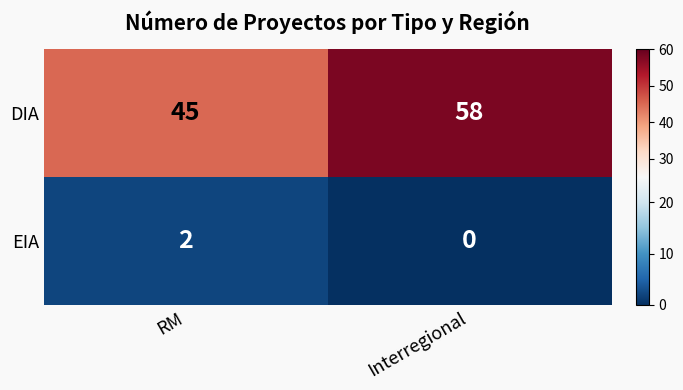

Reading right to left, transcribe all the data shown in this chart.

DIA: Interregional=58	RM=45
EIA: Interregional=0	RM=2